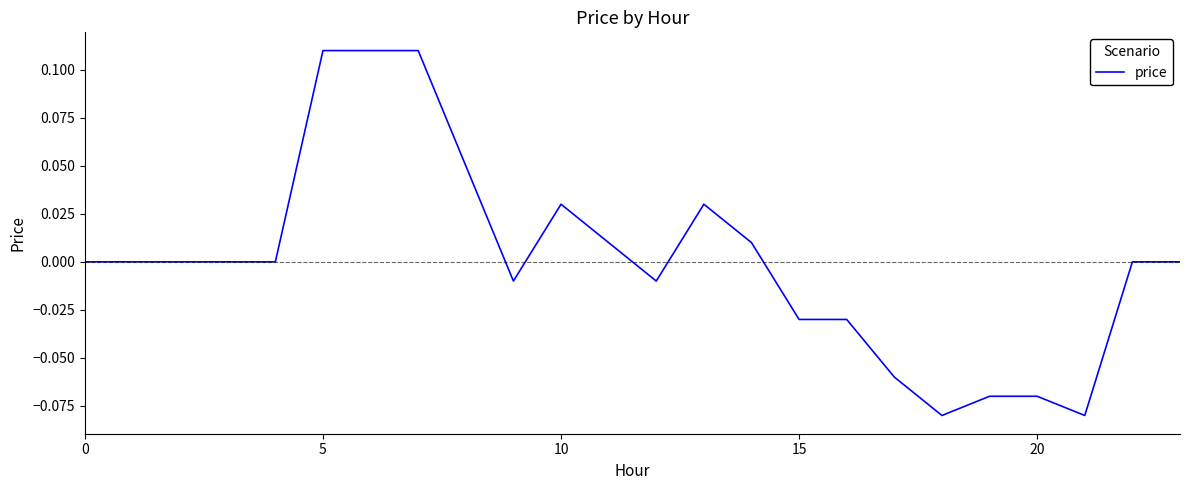

How many lines are shown in the chart?

1